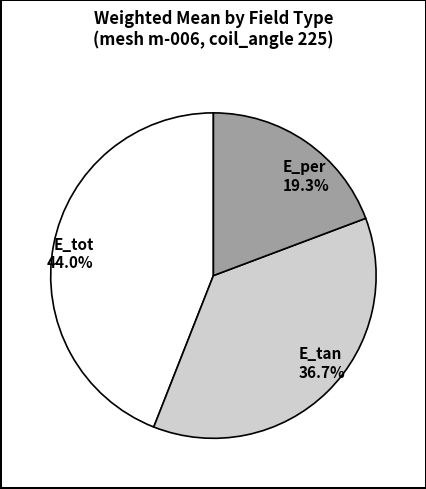

Which has a higher value, E_tan or E_tot?

E_tot